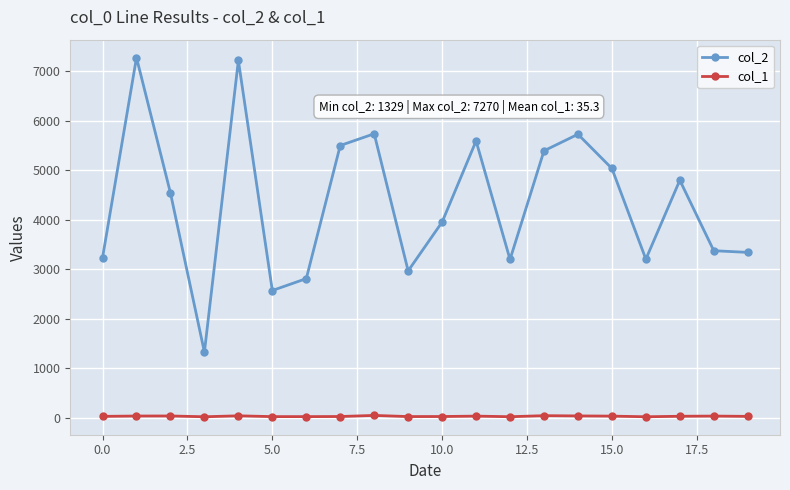

At how many categories does at least one series exceed 1547?

19